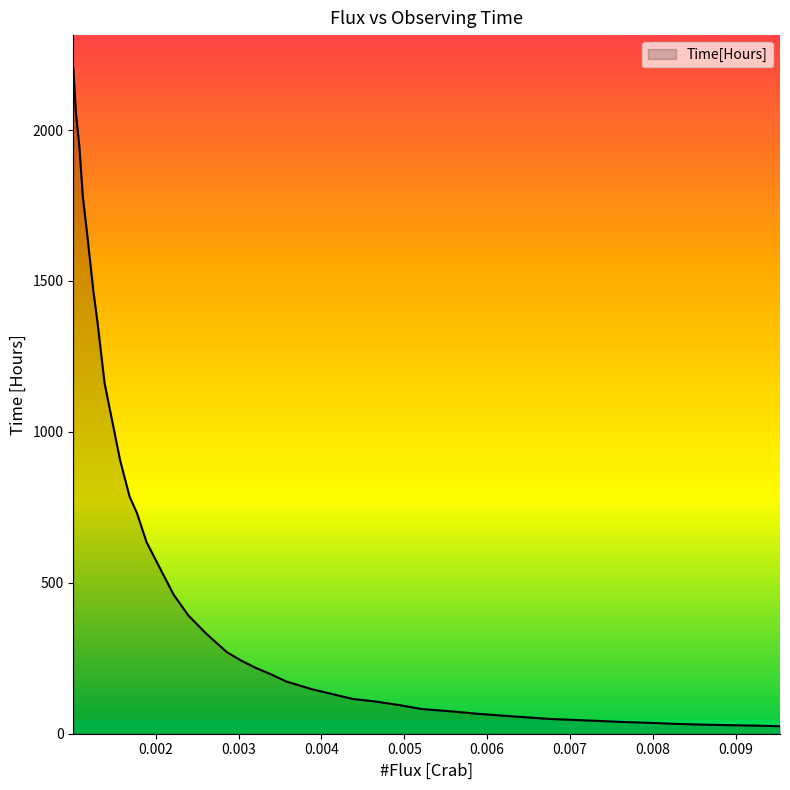

What is the smallest value displayed?

24.9